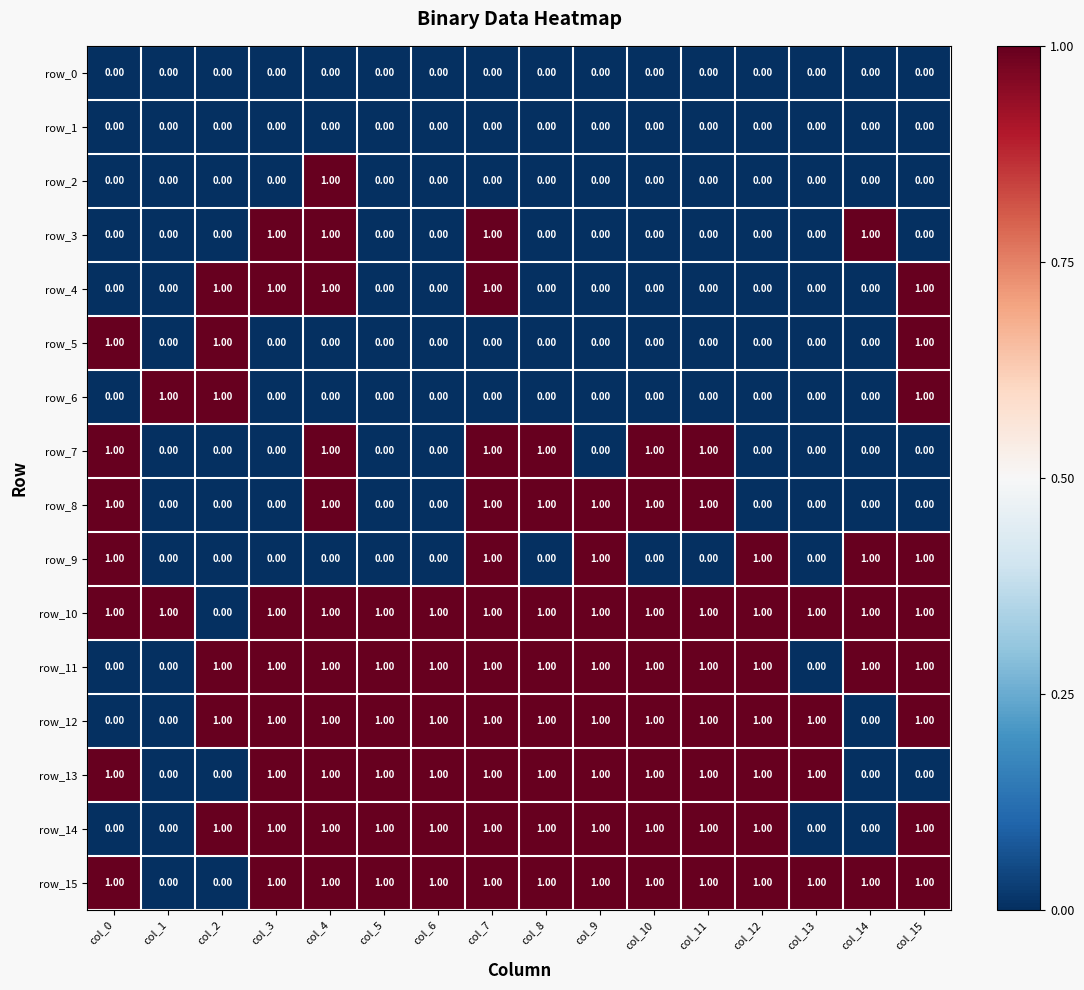

Which series has the largest total across all categories?

row_10